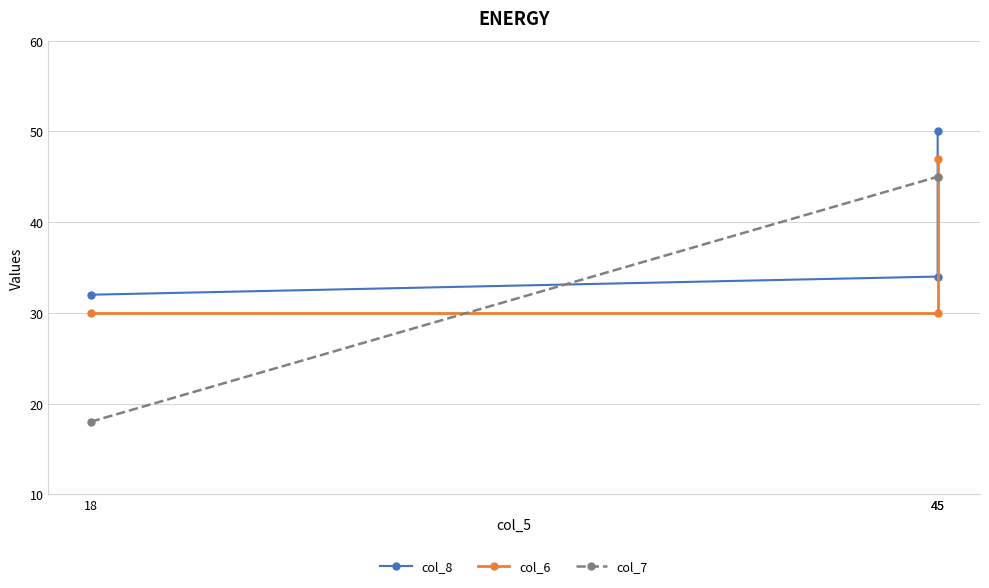

Which series has the largest range (max minus min)?

col_7